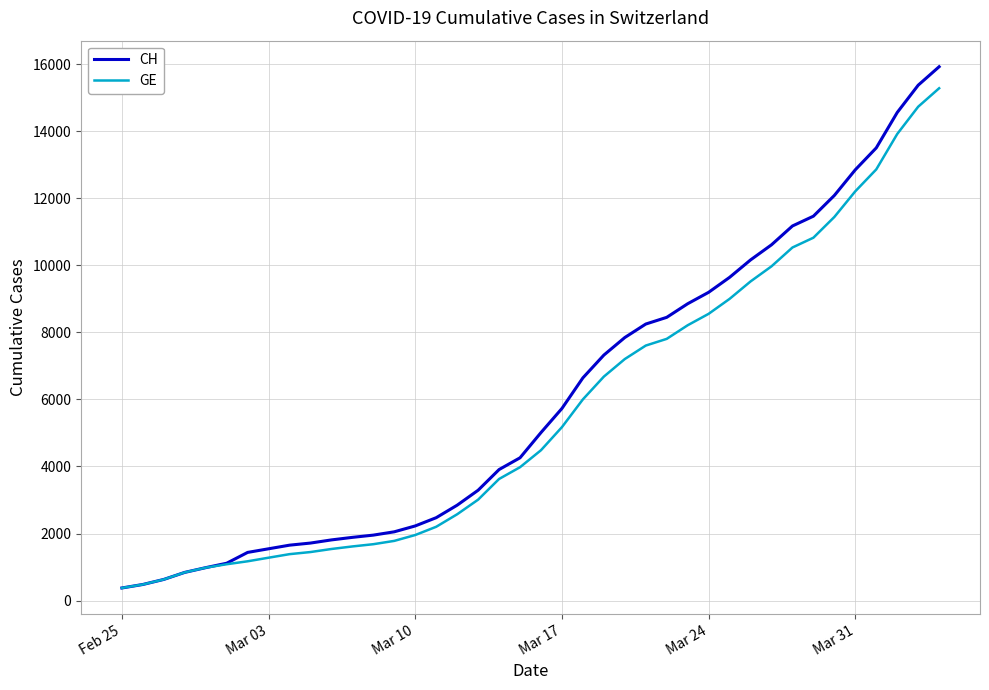

Which series has the largest range (max minus min)?

CH